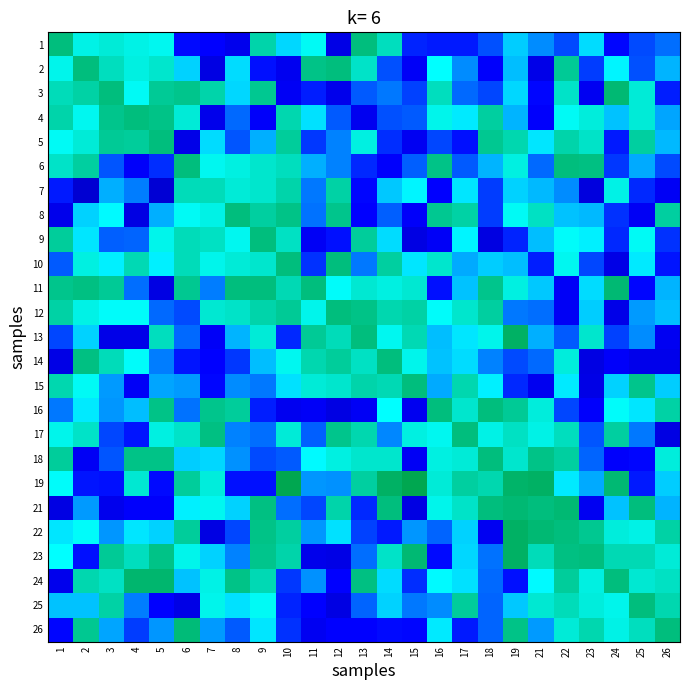

Reading left to right, extract all data points from this chart.

1: 1=0.5	2=0.4	3=0.4	4=0.4	5=0.4	6=0.2	7=0.2	8=0.2	9=0.5	10=0.4	11=0.4	12=0.2	13=0.5	14=0.5	15=0.2	16=0.2	17=0.2	18=0.3	19=0.4	21=0.3	22=0.3	23=0.4	24=0.2	25=0.3	26=0.3
2: 1=0.4	2=0.5	3=0.4	4=0.4	5=0.4	6=0.4	7=0.2	8=0.4	9=0.2	10=0.2	11=0.5	12=0.5	13=0.4	14=0.3	15=0.2	16=0.4	17=0.3	18=0.2	19=0.4	21=0.2	22=0.5	23=0.2	24=0.4	25=0.3	26=0.3
3: 1=0.5	2=0.5	3=0.5	4=0.4	5=0.5	6=0.5	7=0.5	8=0.4	9=0.5	10=0.2	11=0.2	12=0.2	13=0.3	14=0.3	15=0.3	16=0.5	17=0.3	18=0.3	19=0.4	21=0.2	22=0.4	23=0.2	24=0.5	25=0.4	26=0.2
4: 1=0.5	2=0.4	3=0.5	4=0.5	5=0.5	6=0.4	7=0.2	8=0.3	9=0.2	10=0.5	11=0.4	12=0.3	13=0.2	14=0.3	15=0.3	16=0.4	17=0.4	18=0.5	19=0.3	21=0.2	22=0.4	23=0.4	24=0.4	25=0.4	26=0.3
5: 1=0.4	2=0.4	3=0.5	4=0.5	5=0.5	6=0.2	7=0.4	8=0.3	9=0.3	10=0.5	11=0.2	12=0.3	13=0.4	14=0.2	15=0.2	16=0.3	17=0.2	18=0.5	19=0.5	21=0.4	22=0.5	23=0.4	24=0.2	25=0.5	26=0.3
6: 1=0.4	2=0.5	3=0.3	4=0.2	5=0.2	6=0.5	7=0.4	8=0.4	9=0.4	10=0.5	11=0.3	12=0.3	13=0.2	14=0.2	15=0.3	16=0.5	17=0.3	18=0.3	19=0.4	21=0.3	22=0.5	23=0.5	24=0.2	25=0.3	26=0.3
7: 1=0.2	2=0.1	3=0.3	4=0.3	5=0.1	6=0.5	7=0.5	8=0.4	9=0.4	10=0.5	11=0.3	12=0.5	13=0.2	14=0.4	15=0.4	16=0.2	17=0.4	18=0.2	19=0.4	21=0.3	22=0.3	23=0.1	24=0.4	25=0.2	26=0.2
8: 1=0.2	2=0.4	3=0.4	4=0.2	5=0.3	6=0.4	7=0.4	8=0.5	9=0.5	10=0.5	11=0.3	12=0.5	13=0.2	14=0.3	15=0.2	16=0.5	17=0.5	18=0.2	19=0.4	21=0.4	22=0.4	23=0.3	24=0.2	25=0.2	26=0.5
9: 1=0.5	2=0.4	3=0.3	4=0.3	5=0.4	6=0.5	7=0.4	8=0.4	9=0.5	10=0.4	11=0.2	12=0.2	13=0.5	14=0.4	15=0.2	16=0.2	17=0.4	18=0.2	19=0.2	21=0.4	22=0.4	23=0.4	24=0.2	25=0.4	26=0.2
10: 1=0.3	2=0.4	3=0.4	4=0.5	5=0.4	6=0.5	7=0.4	8=0.4	9=0.4	10=0.5	11=0.2	12=0.5	13=0.3	14=0.5	15=0.4	16=0.4	17=0.3	18=0.4	19=0.3	21=0.2	22=0.4	23=0.3	24=0.2	25=0.4	26=0.2
11: 1=0.5	2=0.5	3=0.5	4=0.3	5=0.2	6=0.5	7=0.3	8=0.5	9=0.5	10=0.5	11=0.5	12=0.4	13=0.4	14=0.4	15=0.4	16=0.2	17=0.4	18=0.5	19=0.4	21=0.4	22=0.2	23=0.4	24=0.5	25=0.2	26=0.3
12: 1=0.5	2=0.4	3=0.4	4=0.4	5=0.3	6=0.3	7=0.4	8=0.4	9=0.5	10=0.5	11=0.4	12=0.5	13=0.5	14=0.5	15=0.5	16=0.4	17=0.4	18=0.5	19=0.3	21=0.3	22=0.2	23=0.4	24=0.2	25=0.3	26=0.3
13: 1=0.3	2=0.4	3=0.2	4=0.2	5=0.4	6=0.3	7=0.2	8=0.3	9=0.4	10=0.2	11=0.5	12=0.5	13=0.5	14=0.4	15=0.5	16=0.3	17=0.4	18=0.4	19=0.5	21=0.3	22=0.3	23=0.4	24=0.3	25=0.3	26=0.2
14: 1=0.2	2=0.5	3=0.5	4=0.4	5=0.3	6=0.2	7=0.2	8=0.2	9=0.4	10=0.4	11=0.5	12=0.5	13=0.4	14=0.5	15=0.4	16=0.4	17=0.4	18=0.3	19=0.3	21=0.3	22=0.4	23=0.2	24=0.2	25=0.2	26=0.2
15: 1=0.5	2=0.4	3=0.3	4=0.2	5=0.3	6=0.3	7=0.2	8=0.3	9=0.3	10=0.4	11=0.4	12=0.4	13=0.5	14=0.5	15=0.5	16=0.3	17=0.5	18=0.4	19=0.2	21=0.2	22=0.4	23=0.2	24=0.4	25=0.5	26=0.4
16: 1=0.3	2=0.4	3=0.3	4=0.3	5=0.5	6=0.3	7=0.5	8=0.5	9=0.2	10=0.2	11=0.2	12=0.2	13=0.2	14=0.4	15=0.2	16=0.5	17=0.4	18=0.5	19=0.5	21=0.4	22=0.3	23=0.2	24=0.4	25=0.4	26=0.5
17: 1=0.4	2=0.4	3=0.3	4=0.2	5=0.4	6=0.4	7=0.5	8=0.3	9=0.3	10=0.4	11=0.3	12=0.5	13=0.5	14=0.3	15=0.4	16=0.4	17=0.5	18=0.4	19=0.4	21=0.4	22=0.5	23=0.3	24=0.5	25=0.3	26=0.2
18: 1=0.5	2=0.2	3=0.3	4=0.5	5=0.5	6=0.4	7=0.4	8=0.3	9=0.3	10=0.3	11=0.4	12=0.4	13=0.4	14=0.4	15=0.2	16=0.4	17=0.4	18=0.5	19=0.4	21=0.5	22=0.5	23=0.3	24=0.2	25=0.2	26=0.4
19: 1=0.4	2=0.2	3=0.2	4=0.4	5=0.2	6=0.5	7=0.4	8=0.2	9=0.2	10=0.5	11=0.3	12=0.3	13=0.5	14=0.5	15=0.5	16=0.4	17=0.5	18=0.5	19=0.5	21=0.5	22=0.4	23=0.3	24=0.5	25=0.2	26=0.4
21: 1=0.2	2=0.3	3=0.2	4=0.2	5=0.2	6=0.4	7=0.4	8=0.4	9=0.5	10=0.3	11=0.3	12=0.5	13=0.2	14=0.5	15=0.2	16=0.4	17=0.4	18=0.5	19=0.5	21=0.5	22=0.5	23=0.2	24=0.4	25=0.5	26=0.3
22: 1=0.4	2=0.4	3=0.3	4=0.4	5=0.4	6=0.5	7=0.2	8=0.3	9=0.5	10=0.5	11=0.3	12=0.4	13=0.3	14=0.2	15=0.3	16=0.3	17=0.4	18=0.2	19=0.5	21=0.5	22=0.5	23=0.5	24=0.4	25=0.4	26=0.5
23: 1=0.4	2=0.2	3=0.5	4=0.4	5=0.5	6=0.4	7=0.4	8=0.3	9=0.5	10=0.5	11=0.2	12=0.2	13=0.3	14=0.4	15=0.5	16=0.2	17=0.4	18=0.3	19=0.5	21=0.5	22=0.5	23=0.5	24=0.5	25=0.5	26=0.4
24: 1=0.2	2=0.5	3=0.4	4=0.5	5=0.5	6=0.4	7=0.4	8=0.5	9=0.5	10=0.2	11=0.3	12=0.2	13=0.5	14=0.4	15=0.2	16=0.4	17=0.4	18=0.3	19=0.2	21=0.4	22=0.5	23=0.4	24=0.5	25=0.4	26=0.4
25: 1=0.4	2=0.4	3=0.5	4=0.3	5=0.2	6=0.2	7=0.4	8=0.4	9=0.4	10=0.2	11=0.2	12=0.2	13=0.3	14=0.4	15=0.3	16=0.3	17=0.5	18=0.3	19=0.4	21=0.4	22=0.5	23=0.4	24=0.4	25=0.5	26=0.5
26: 1=0.2	2=0.5	3=0.3	4=0.2	5=0.3	6=0.5	7=0.3	8=0.3	9=0.4	10=0.2	11=0.2	12=0.2	13=0.2	14=0.2	15=0.2	16=0.4	17=0.2	18=0.3	19=0.5	21=0.3	22=0.4	23=0.5	24=0.4	25=0.5	26=0.5